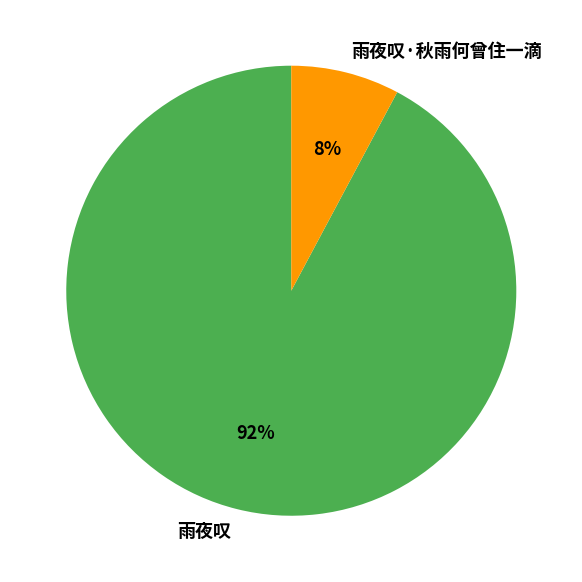

Rank the categories by value from lowest to highest.

雨夜叹·秋雨何曾住一滴, 雨夜叹